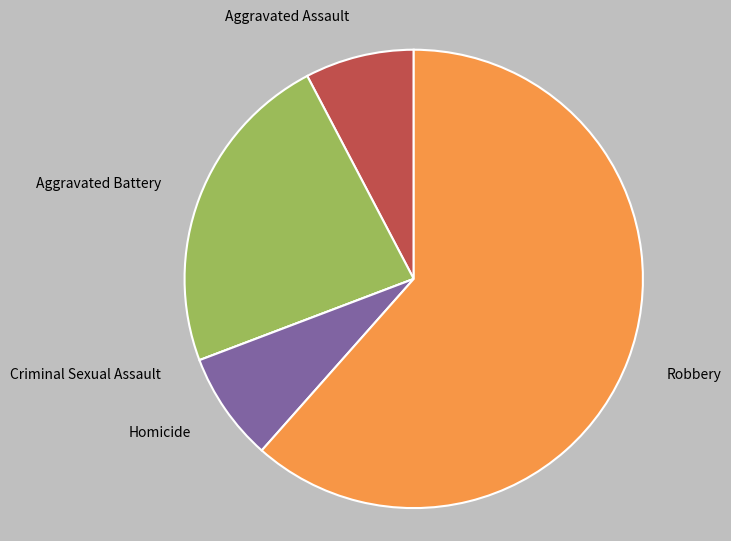

Between Homicide and Aggravated Battery, which is larger?

Aggravated Battery